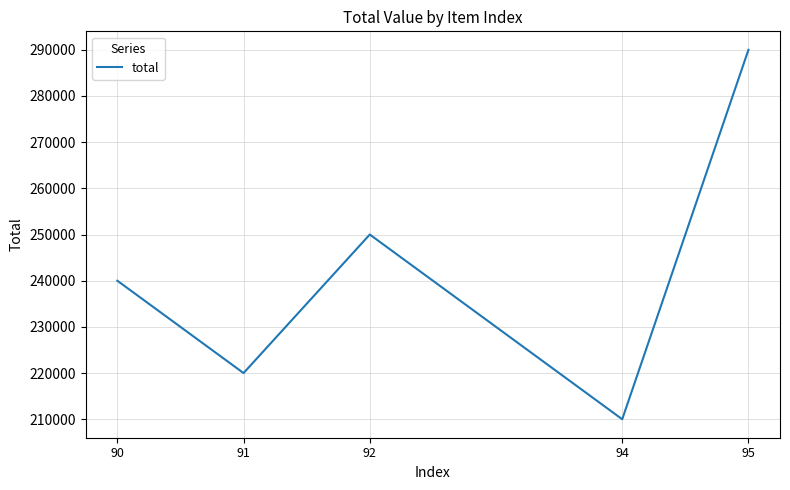

Does the chart have visible grid lines?

Yes